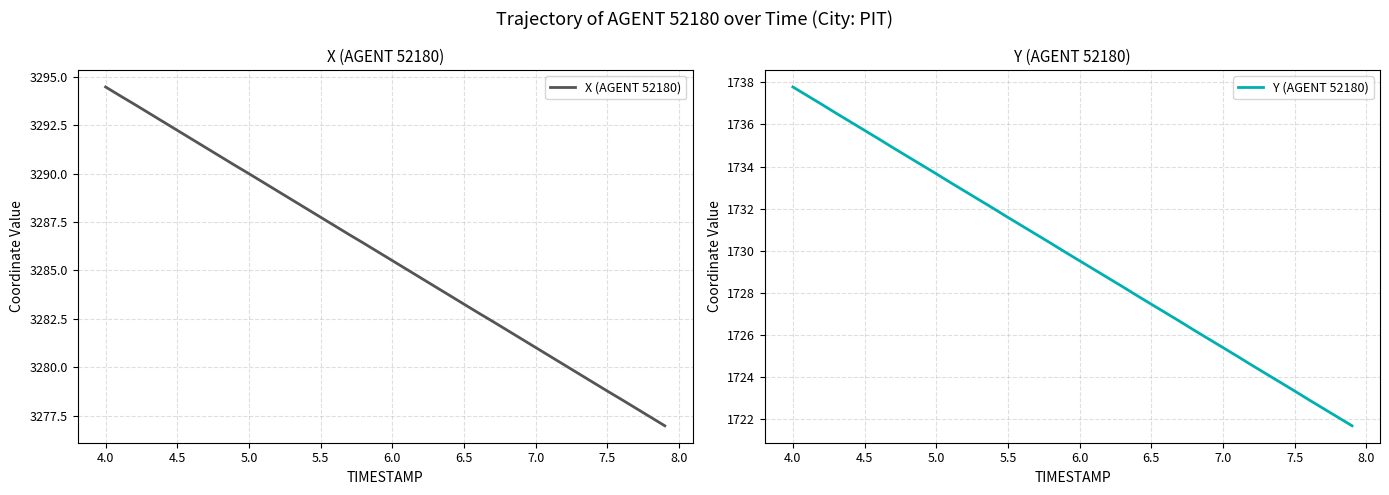

At which label does X (AGENT 52180) first exceed 3285?

4.0